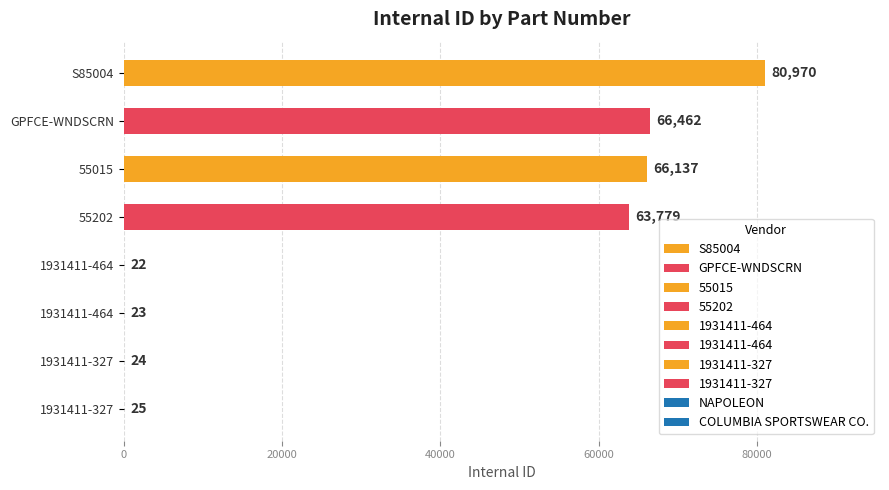

List the labels in order of value, largest first.

S85004, GPFCE-WNDSCRN, 55015, 55202, 1931411-327, 1931411-327, 1931411-464, 1931411-464